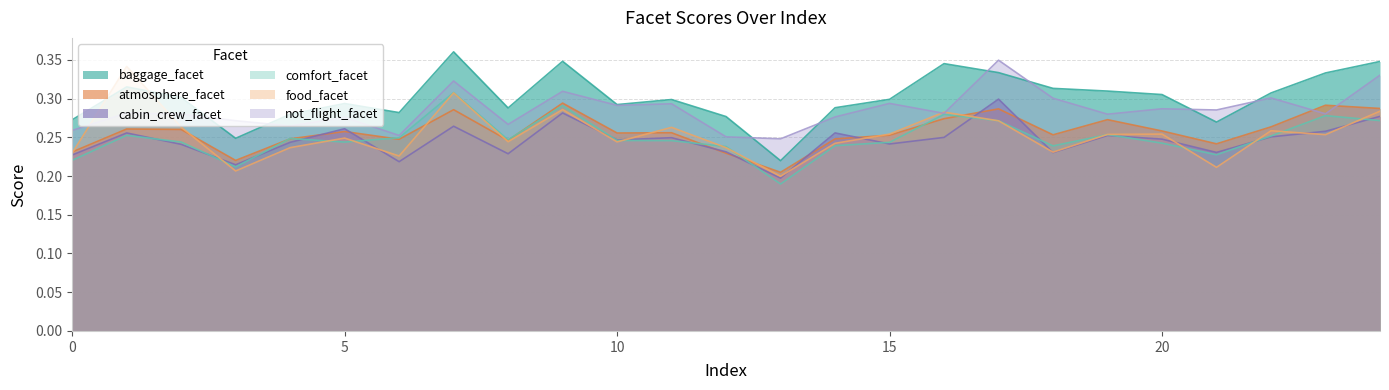

Rank the series by their maximum value, from highest to lowest.

baggage_facet, not_flight_facet, food_facet, comfort_facet, cabin_crew_facet, atmosphere_facet